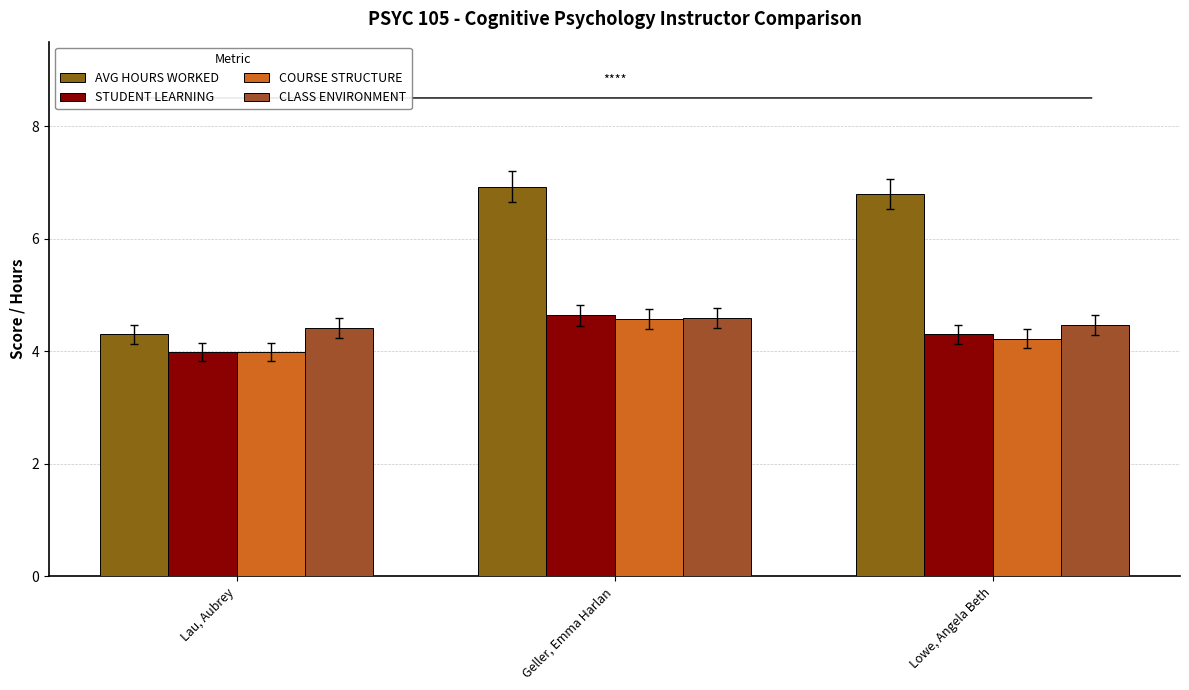

List the labels in order of CLASS ENVIRONMENT value, smallest first.

Lau, Aubrey, Lowe, Angela Beth, Geller, Emma Harlan